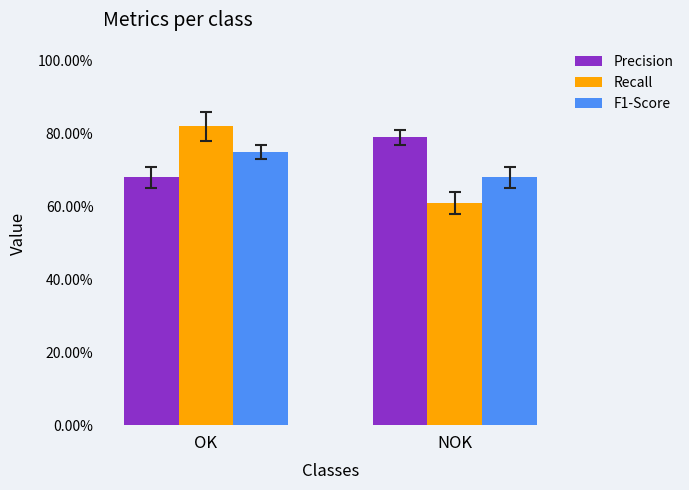

Does the chart contain any negative values?

No